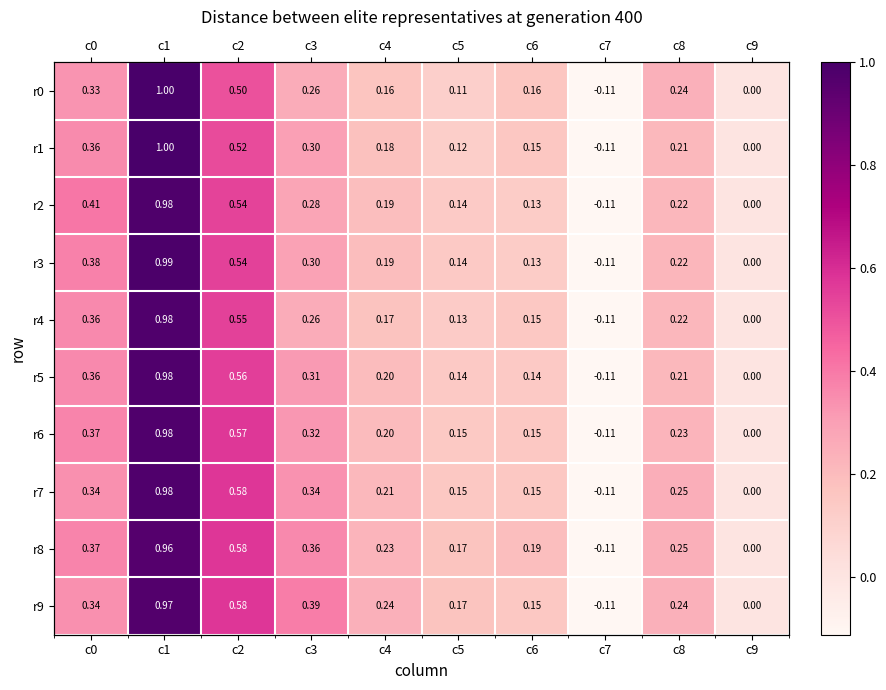

Is the value of r2 at c1 greater than the value of r6 at c8?

Yes